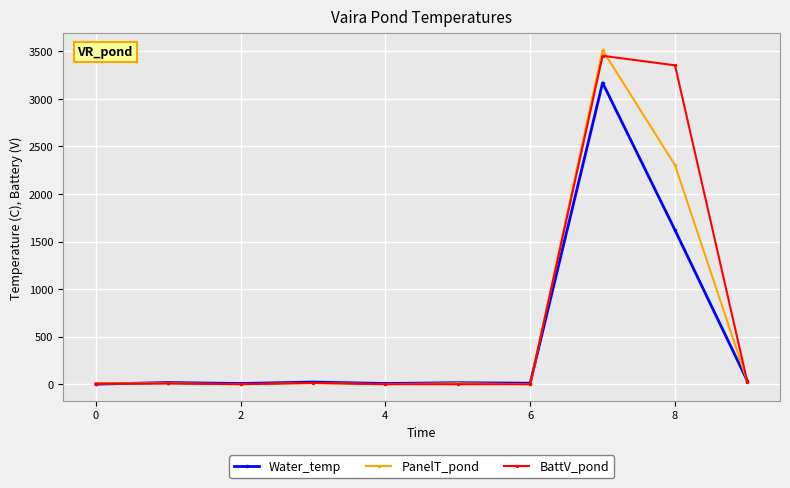

True or false: Water_temp has more than 0 interior local peaks.

True